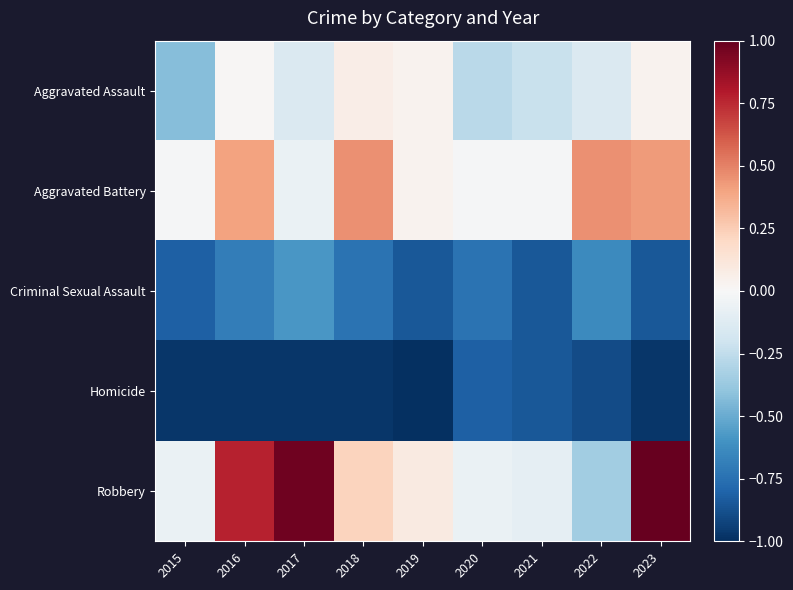

At which category is the sum across all series the highest?

2023